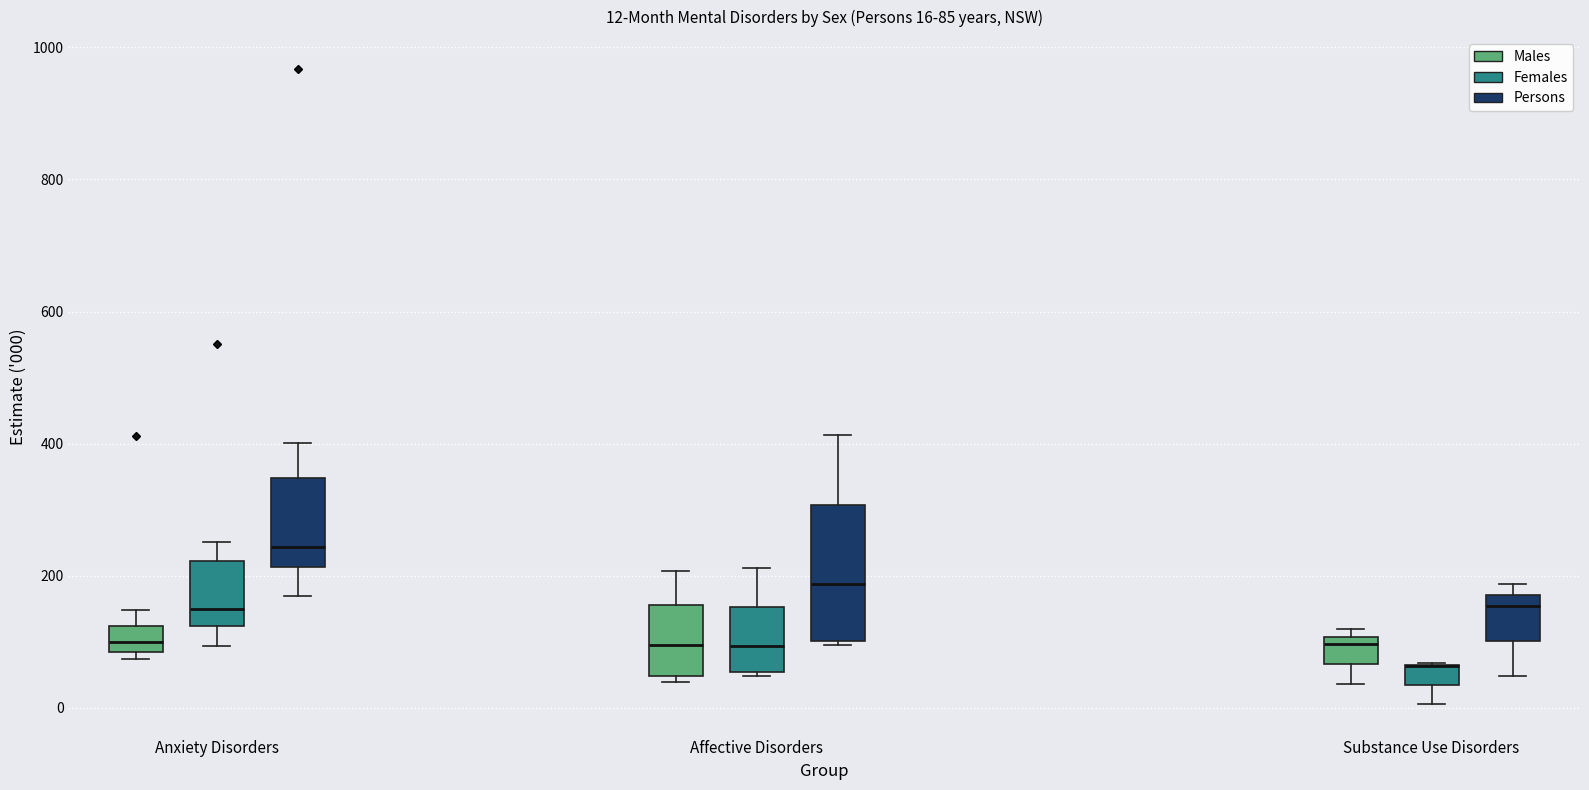

Which box is the tallest, from its lower edge to its upper edge?

Affective Disorders (Persons)